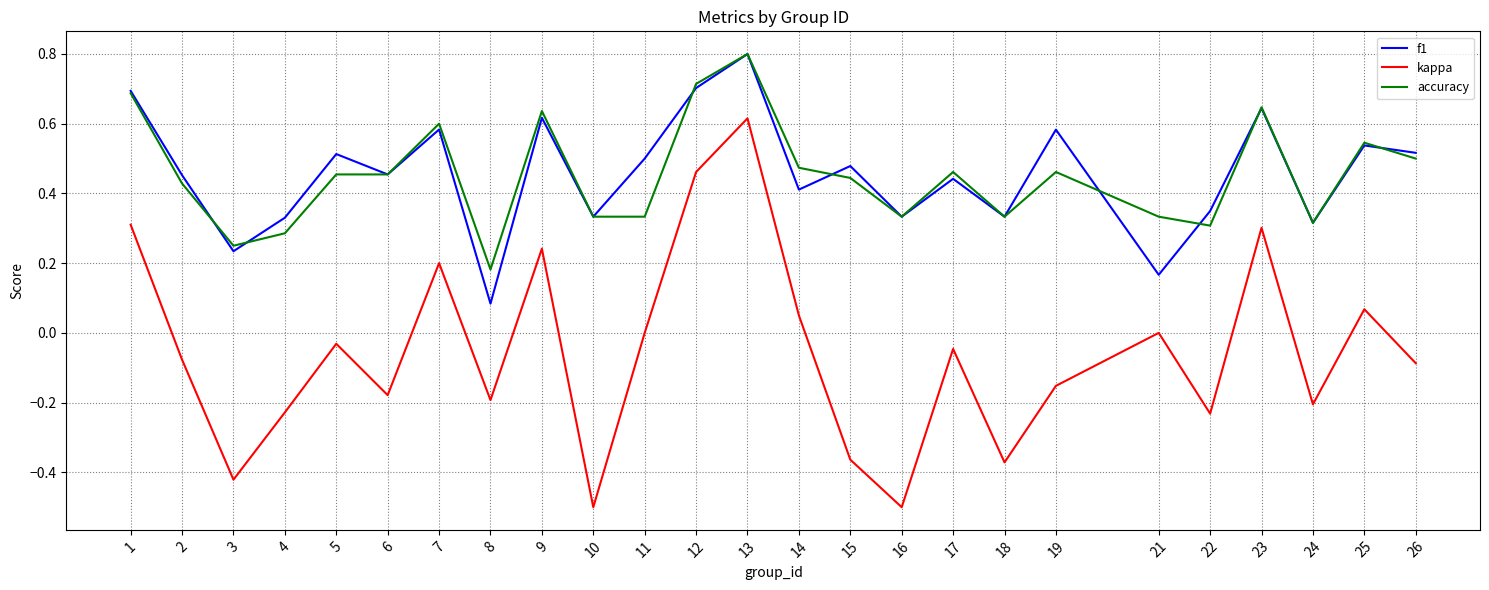

The value of accuracy at 14 is 0.5. True or false?

True